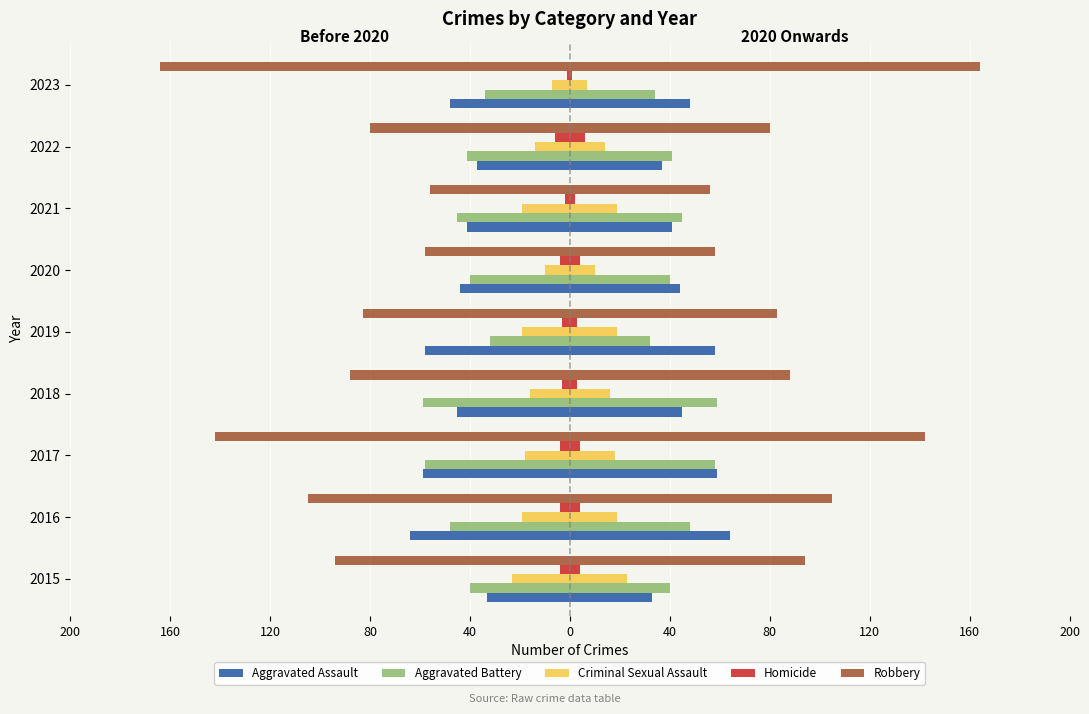

How many bars are there in total?

45